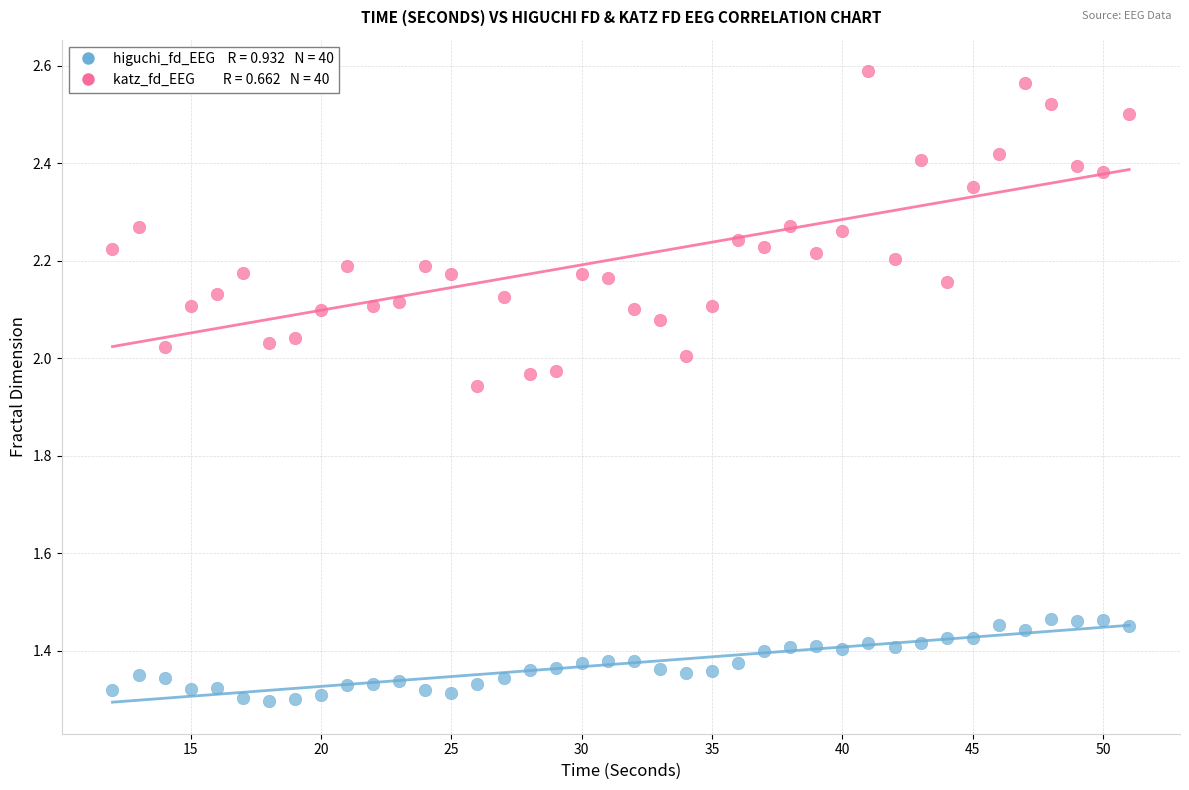

Across all data points, what is the range of X values (max minus min)?

39.0